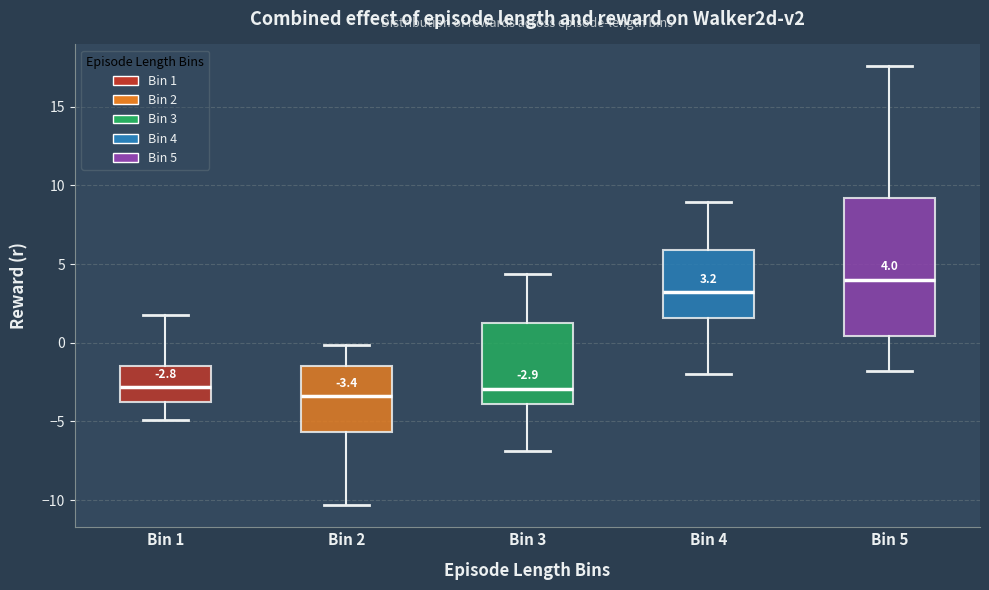

Which box's median line is the highest?

Bin 5